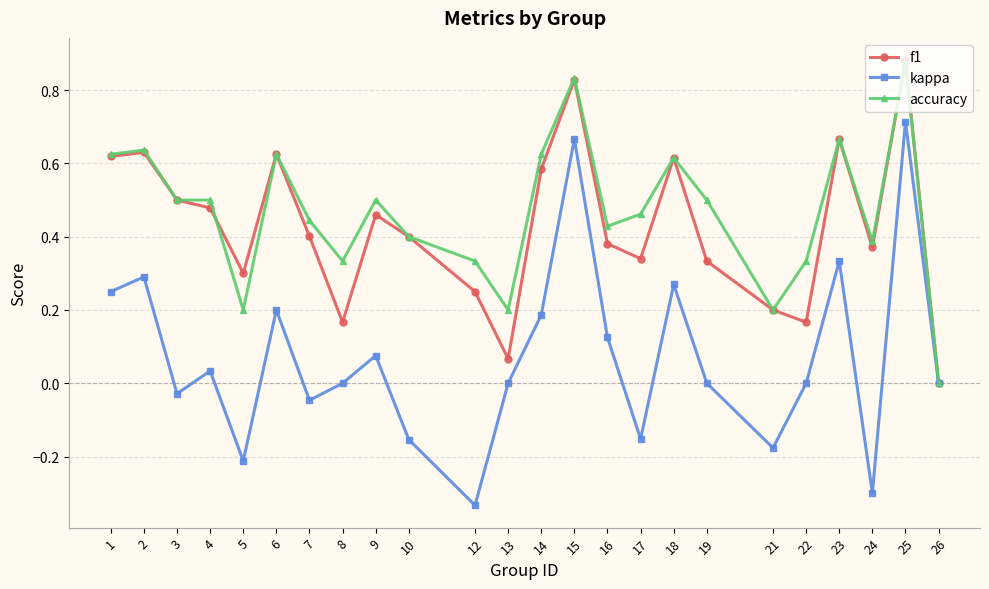

Where is the first local minimum for f1?

5